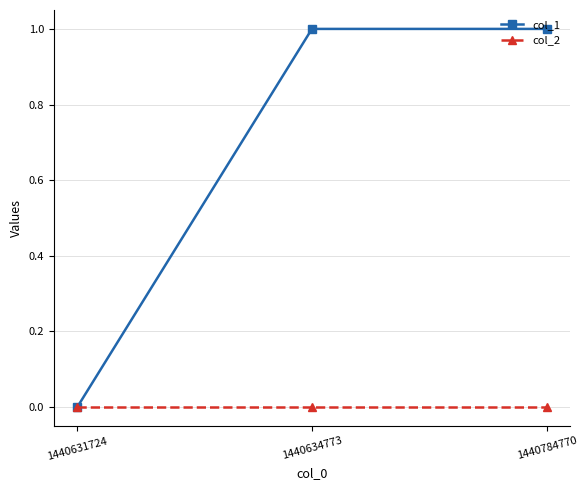

Which series has the largest range (max minus min)?

col_1